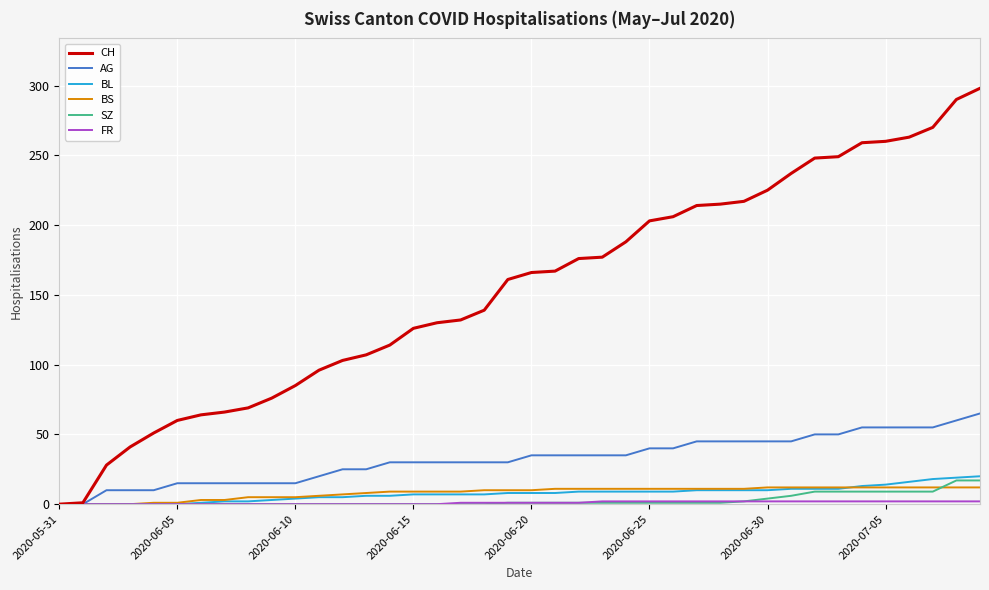

What is the sum of all BL values?

304